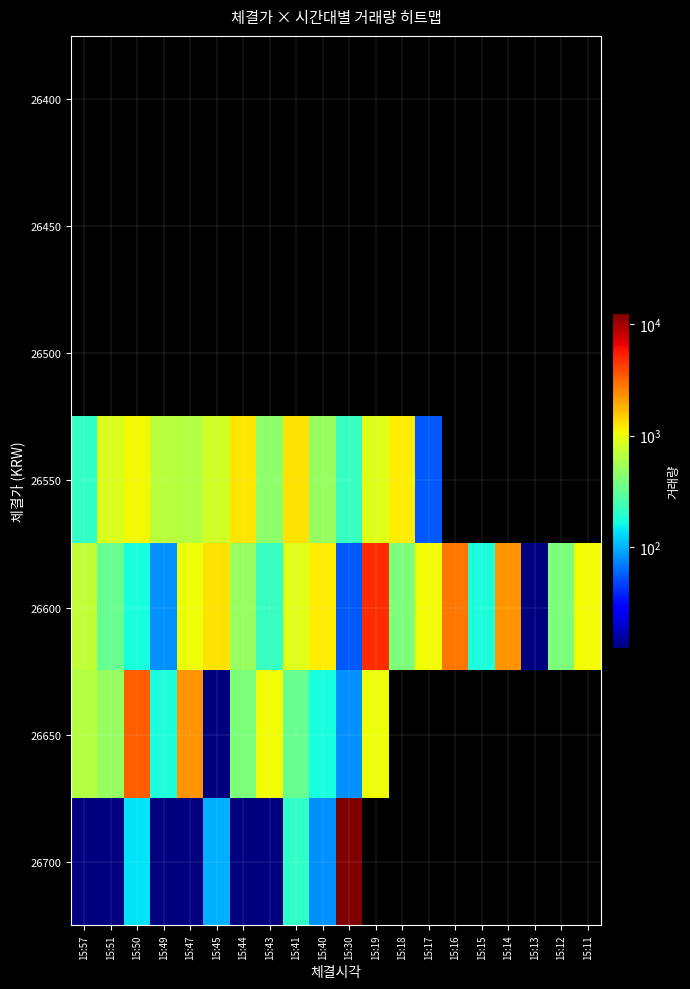

Reading left to right, transcribe all the data shown in this chart.

26400: 15:57=0	15:51=0	15:50=0	15:49=0	15:47=0	15:45=0	15:44=0	15:43=0	15:41=0	15:40=0	15:30=0	15:19=0	15:18=0	15:17=0	15:16=0	15:15=0	15:14=0	15:13=0	15:12=0	15:11=0
26450: 15:57=0	15:51=0	15:50=0	15:49=0	15:47=0	15:45=0	15:44=0	15:43=0	15:41=0	15:40=0	15:30=0	15:19=0	15:18=0	15:17=0	15:16=0	15:15=0	15:14=0	15:13=0	15:12=0	15:11=0
26500: 15:57=0	15:51=0	15:50=0	15:49=0	15:47=0	15:45=0	15:44=0	15:43=0	15:41=0	15:40=0	15:30=0	15:19=0	15:18=0	15:17=0	15:16=0	15:15=0	15:14=0	15:13=0	15:12=0	15:11=0
26550: 15:57=214	15:51=878	15:50=1087	15:49=680	15:47=637	15:45=801	15:44=1244	15:43=461	15:41=1282	15:40=495	15:30=225	15:19=902	15:18=1183	15:17=54	15:16=0	15:15=0	15:14=0	15:13=0	15:12=0	15:11=0
26600: 15:57=699	15:51=329	15:50=174	15:49=79	15:47=1025	15:45=1282	15:44=495	15:43=225	15:41=902	15:40=1183	15:30=54	15:19=4830	15:18=406	15:17=1063	15:16=2794	15:15=179	15:14=2269	15:13=7	15:12=406	15:11=1063
26650: 15:57=635	15:51=497	15:50=3362	15:49=179	15:47=2269	15:45=7	15:44=406	15:43=1063	15:41=329	15:40=174	15:30=79	15:19=1025	15:18=0	15:17=0	15:16=0	15:15=0	15:14=0	15:13=0	15:12=0	15:11=0
26700: 15:57=10	15:51=1	15:50=141	15:49=2	15:47=2	15:45=100	15:44=10	15:43=9	15:41=208	15:40=79	15:30=12541	15:19=0	15:18=0	15:17=0	15:16=0	15:15=0	15:14=0	15:13=0	15:12=0	15:11=0